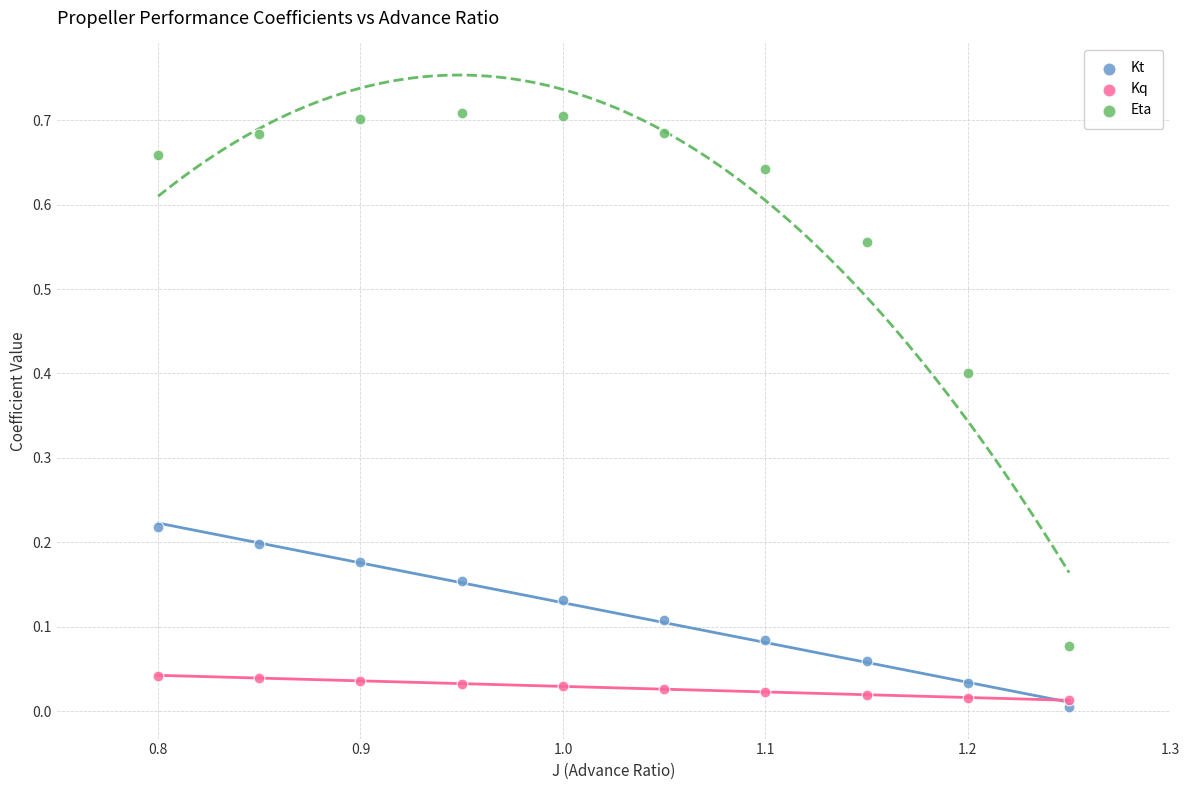

What are all the series names shown in the legend?

Kt, Kq, Eta